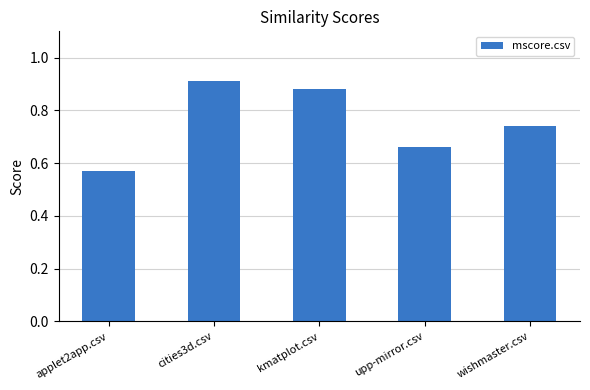

Where is the data nearest to the value 0?

applet2app.csv